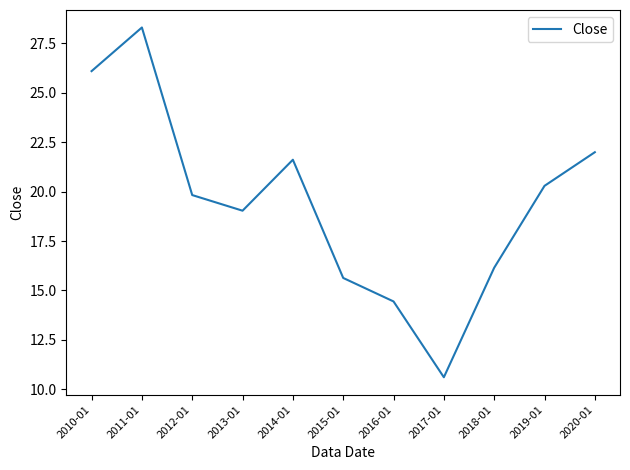

Where is the data nearest to the value 19?

2013-01